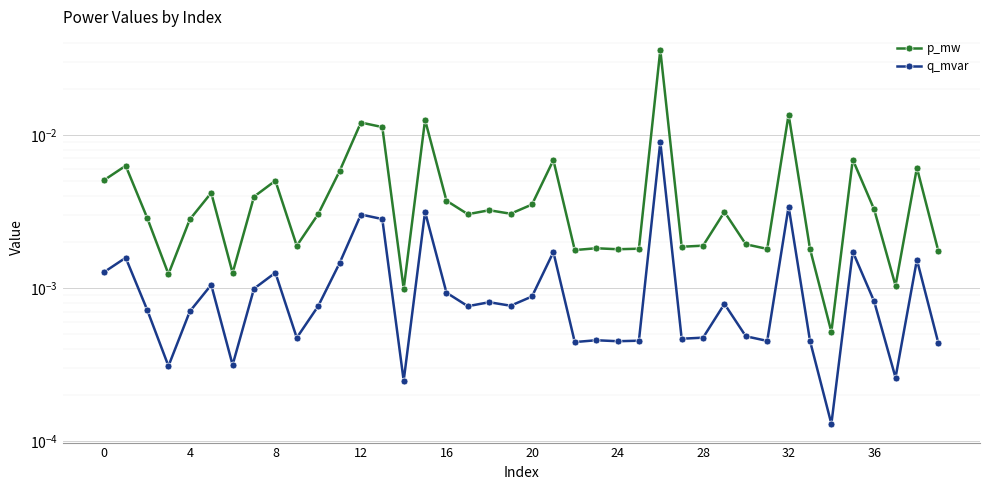

At 34, list the series in order from smallest to largest.

q_mvar, p_mw